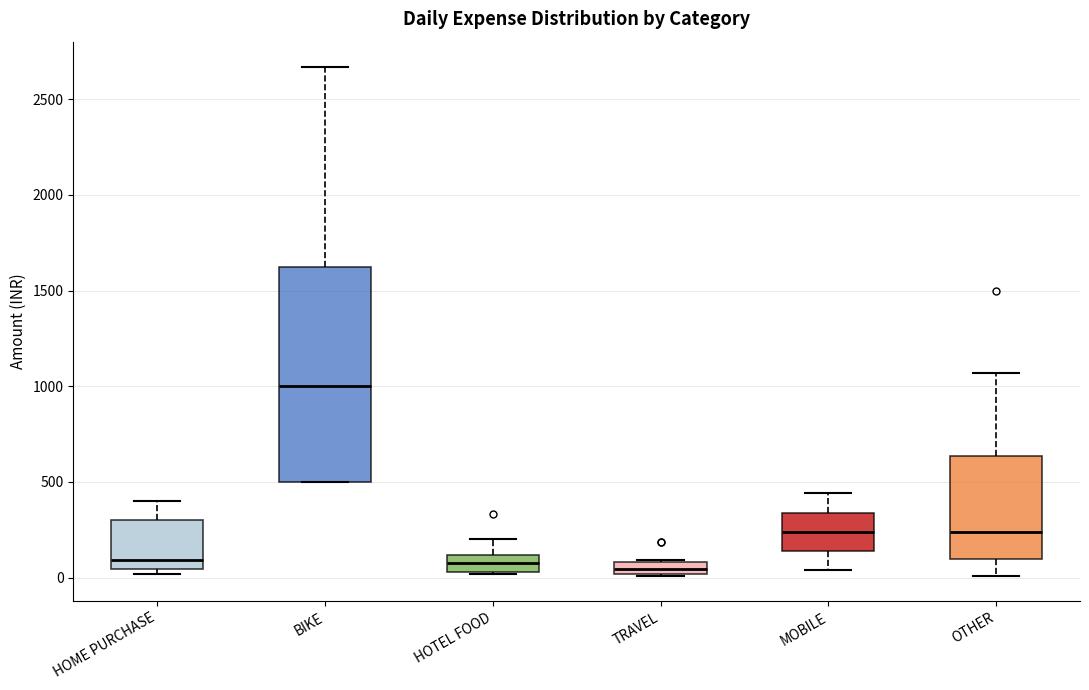

Which box is the tallest, from its lower edge to its upper edge?

BIKE